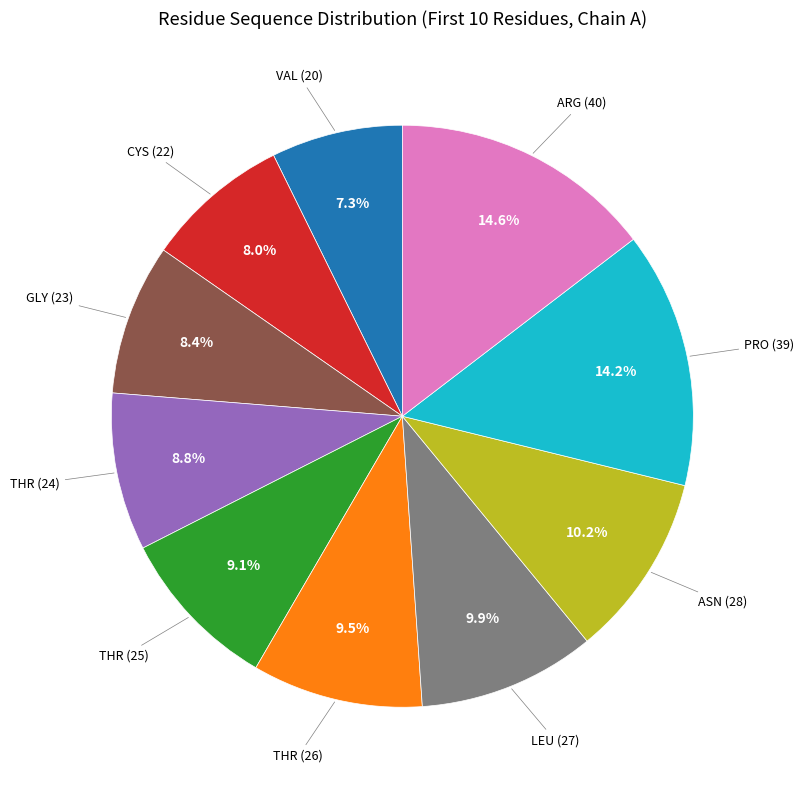

Is there any slice that represents more than half of the pie?

No